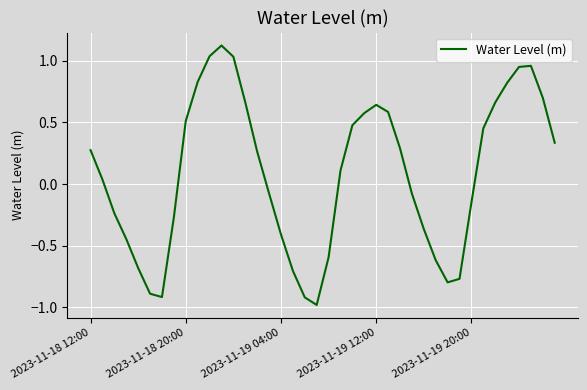

What is the difference between the maximum and minimum values?

2.1